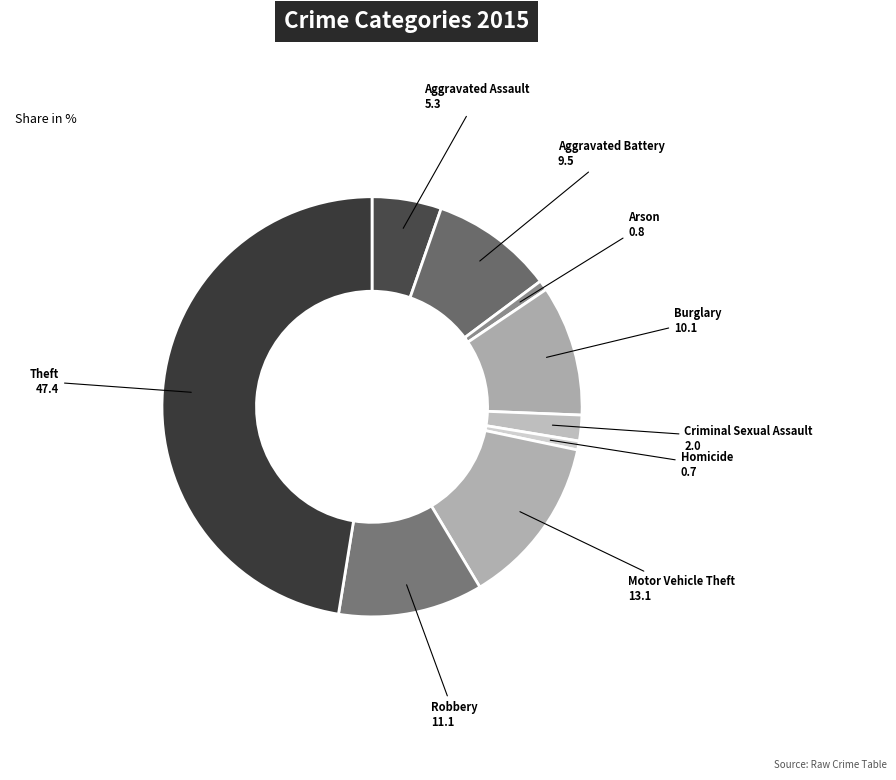

Between Motor Vehicle Theft and Theft, which is larger?

Theft